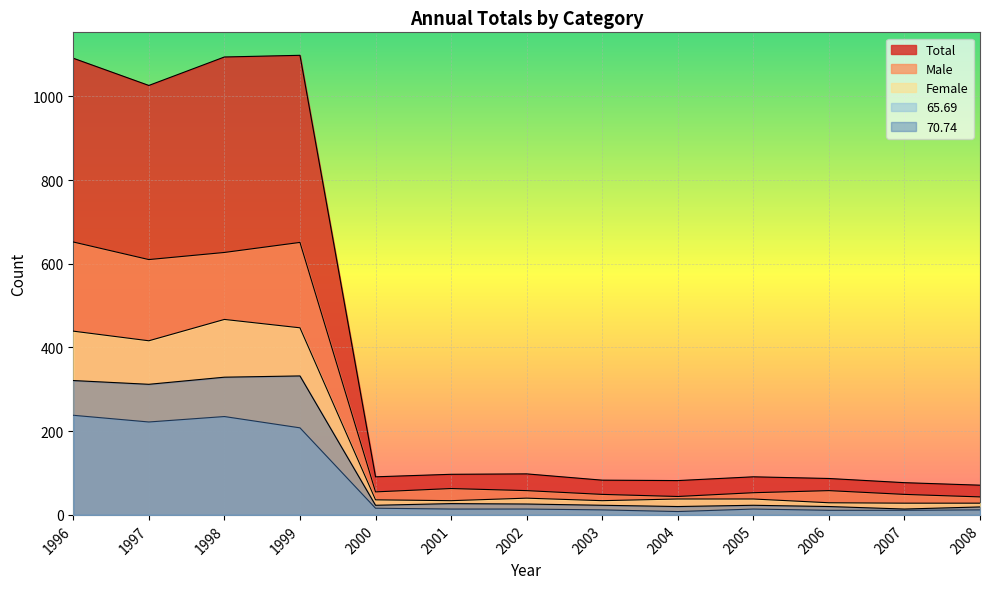

Reading left to right, what are all the values shown in this chart?

Total: 1091	1026	1094	1098	91	97	98	83	82	91	87	77	71
Male: 652	610	627	651	55	63	58	49	44	53	58	49	43
Female: 439	416	467	447	36	34	40	34	38	38	29	28	28
65.69: 238	222	235	208	16	14	14	12	8	14	11	11	12
70.74: 321	312	329	332	23	27	26	23	20	23	20	14	19